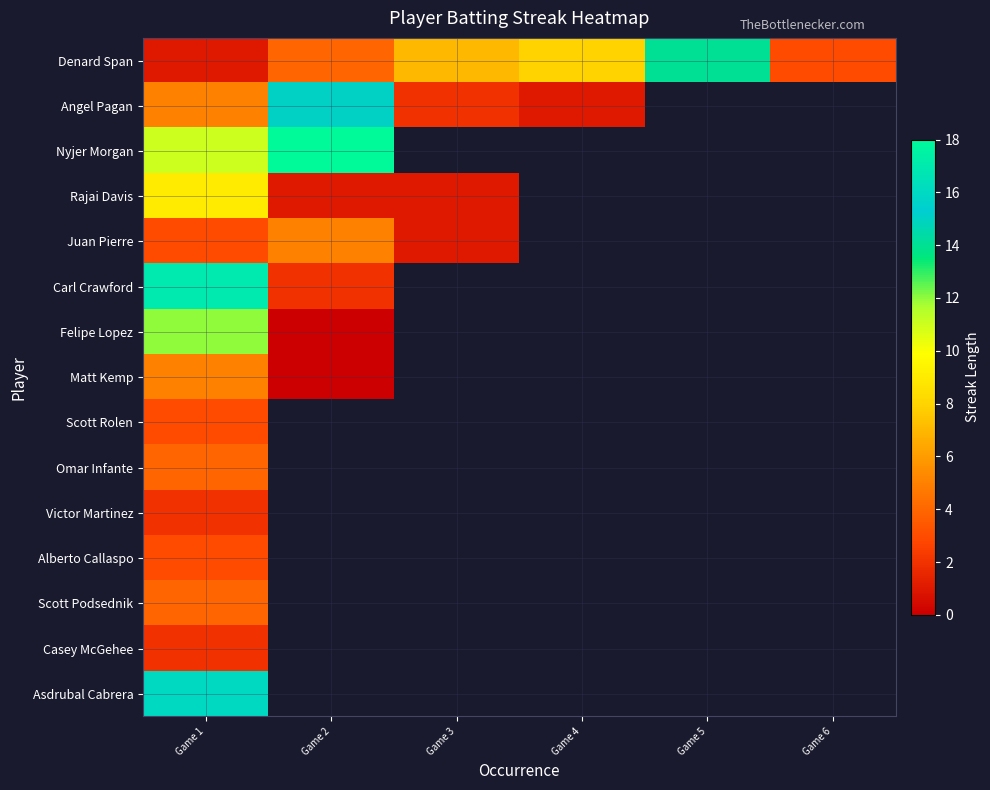

How many series are shown in this chart?

15